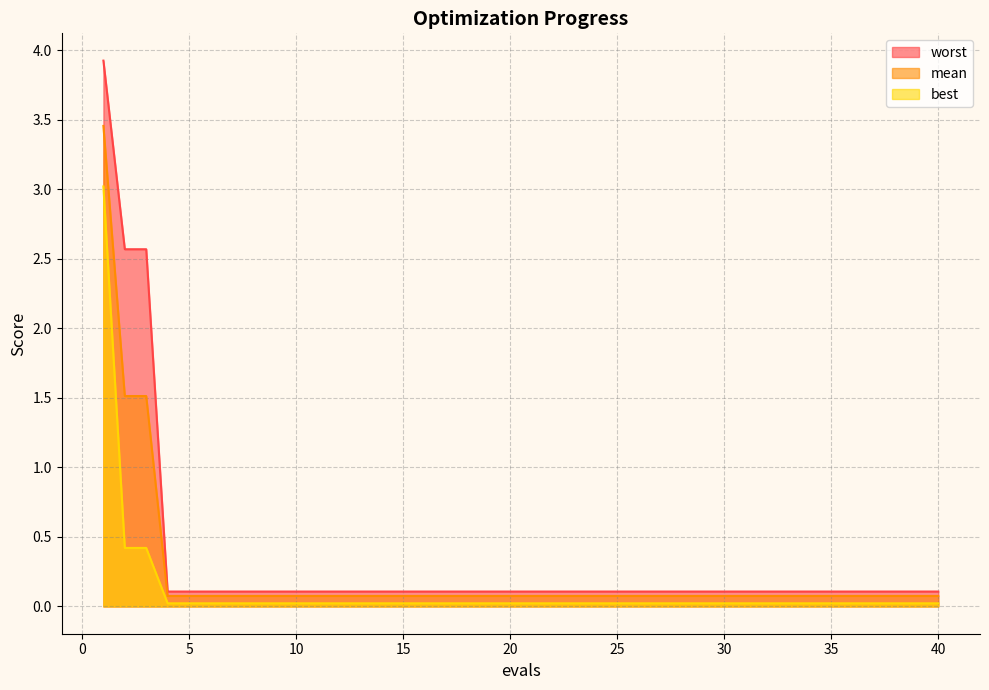

How many distinct data groups are displayed?

3